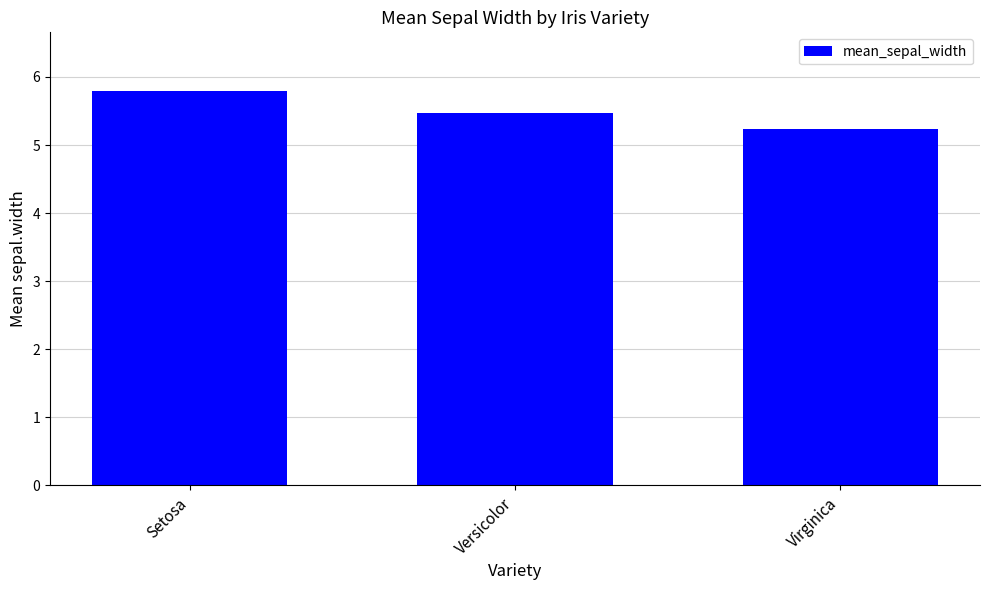

What is the label of the 3rd bar from the right?

Setosa